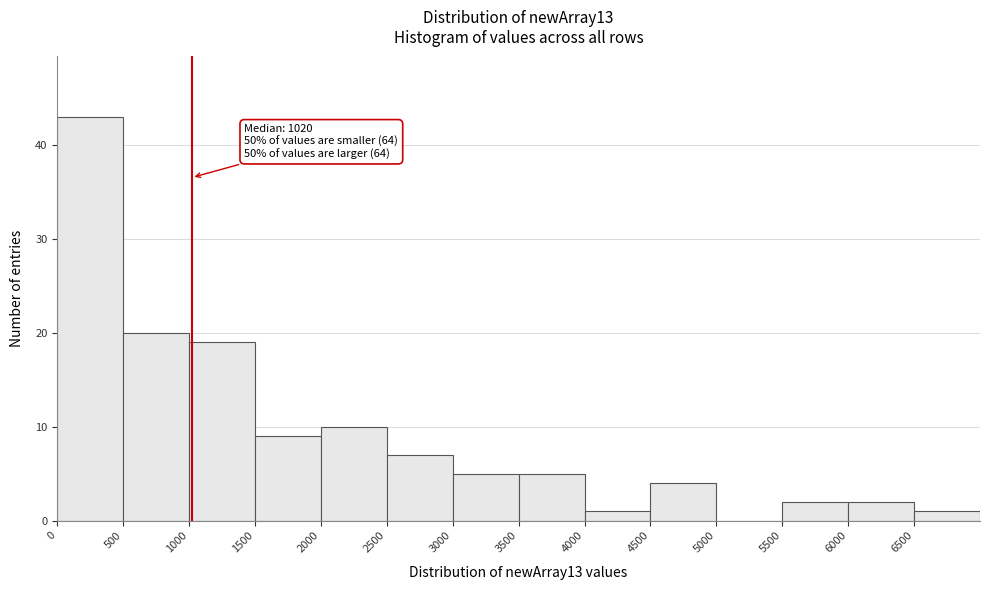

Which range on the x-axis has the tallest bar?

0 to 500